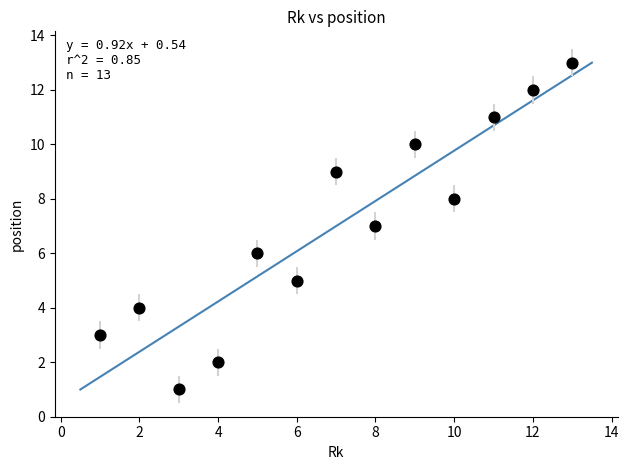

What is the range of Y values (max minus min)?

12